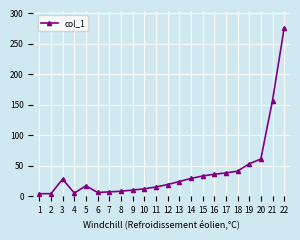

At which label is the value closest to 140?

21